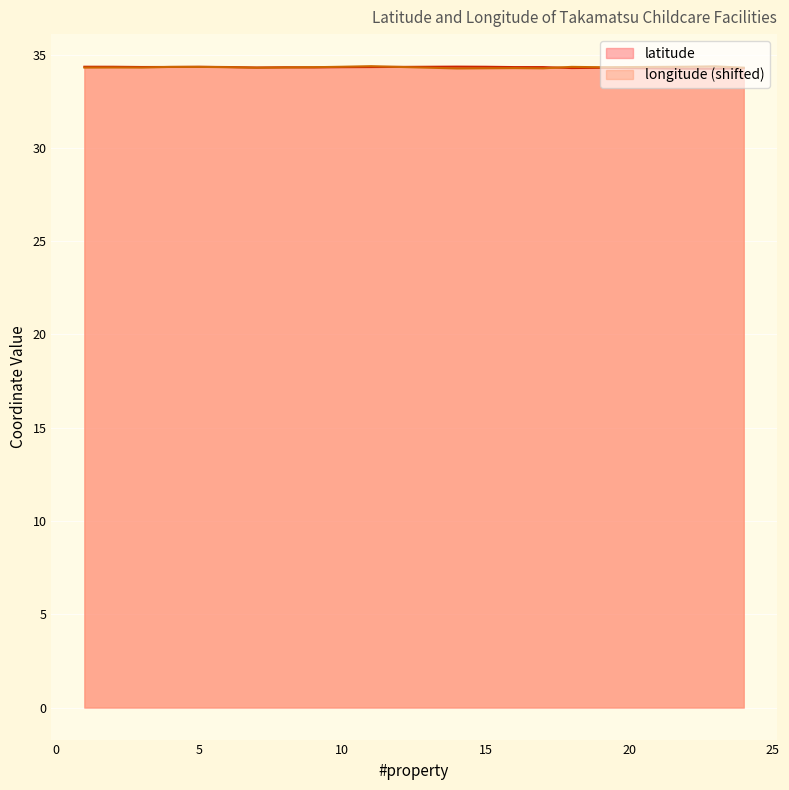

List the labels in order of latitude value, largest first.

14, 1, 2, 15, 5, 4, 3, 6, 11, 16, 17, 10, 8, 9, 7, 19, 18, 24, 22, 23